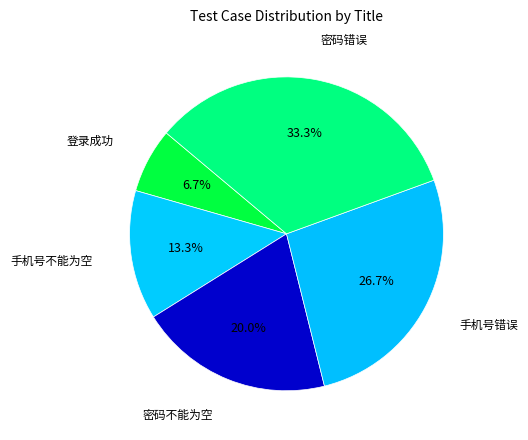

Does 手机号不能为空 account for over 50% of the chart?

No